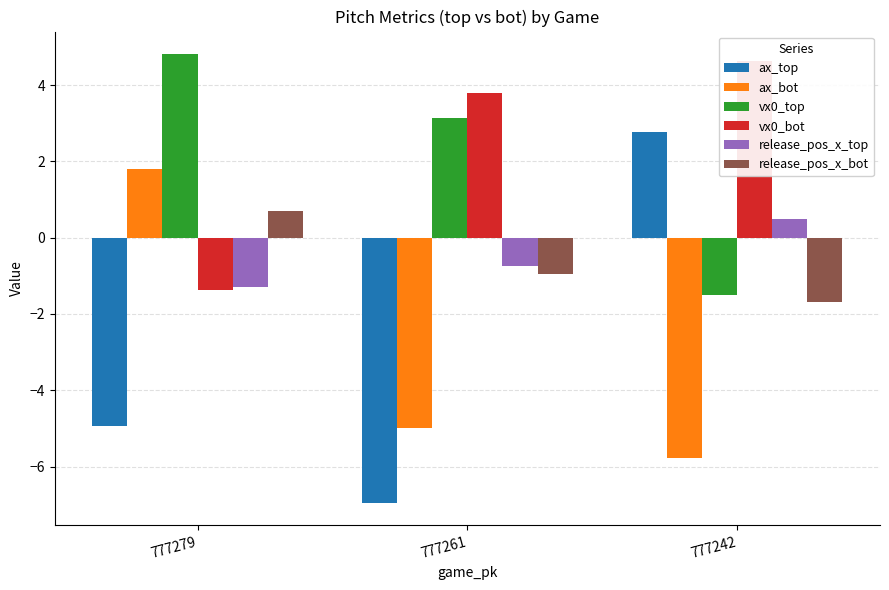

What is the spread (max minus min) of values at 777279?

9.8